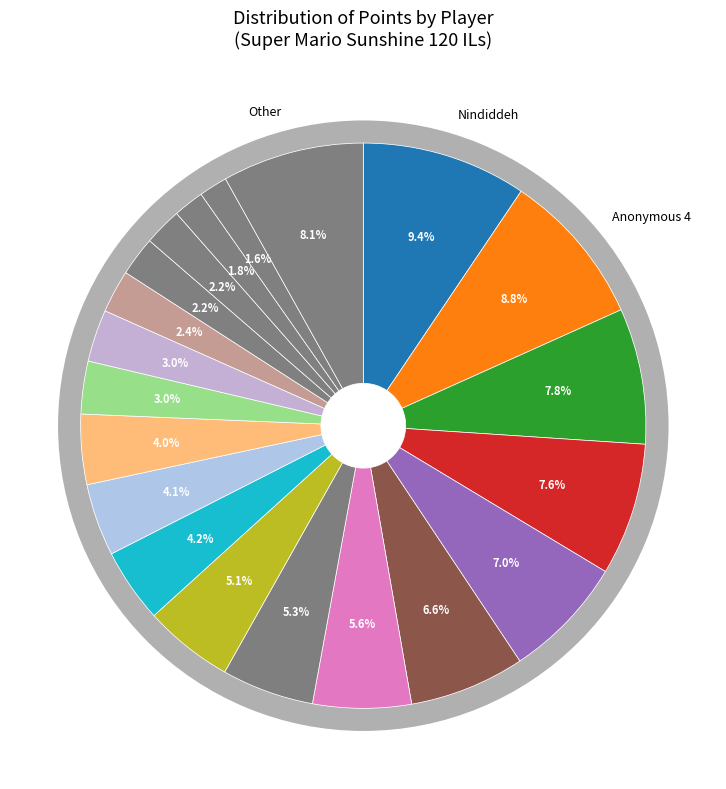

True or false: Despin accounts for 14% of the total.

False